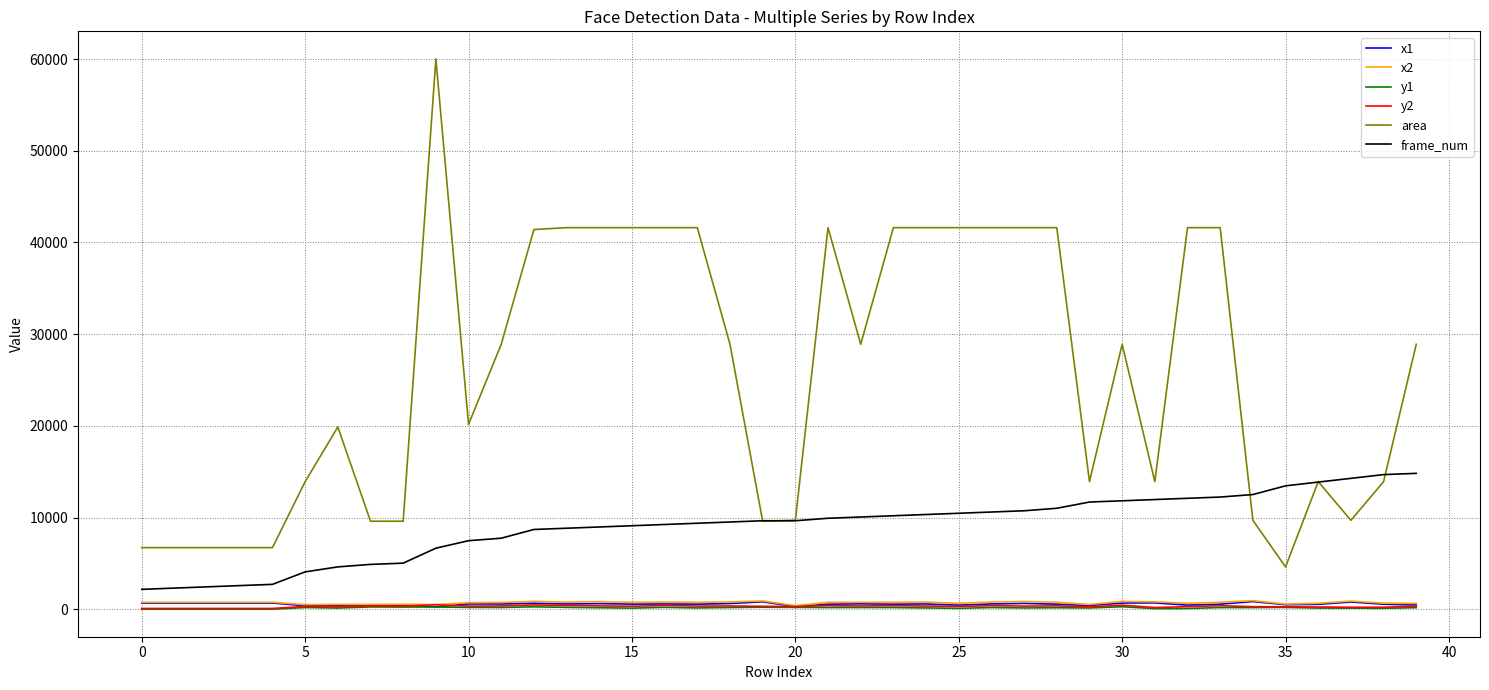

In y1, how many points are higher than both neighbors (excluding endpoints)?

12